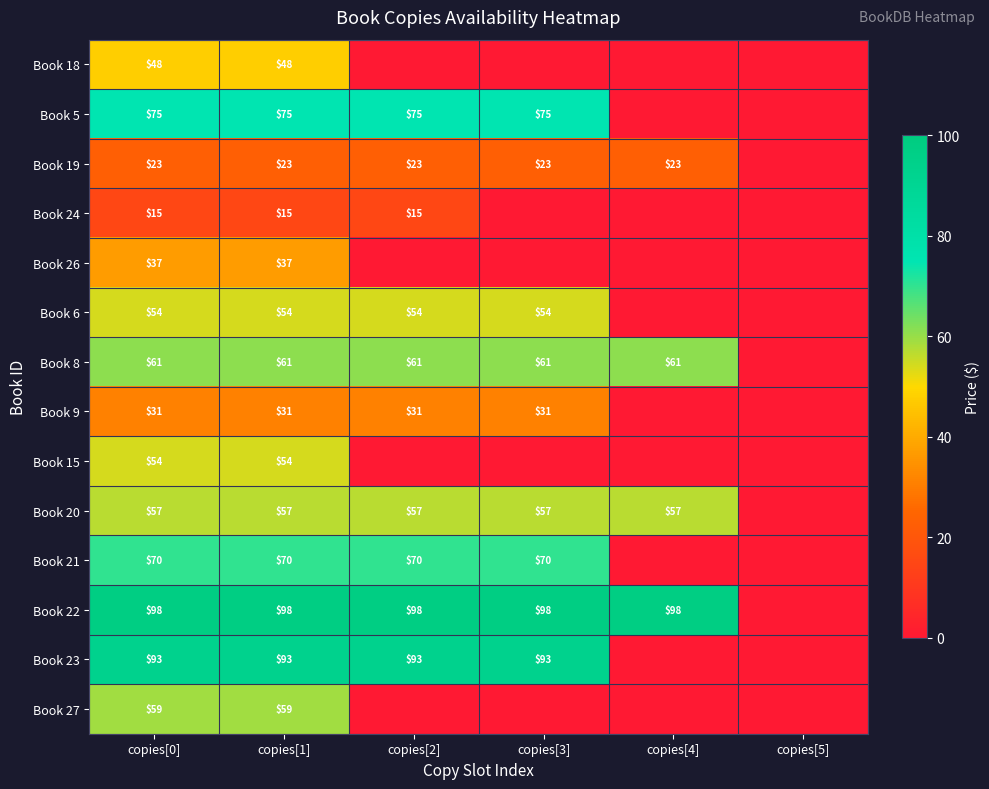

What is the sum of the Book 20 values at copies[4] and copies[2]?

114